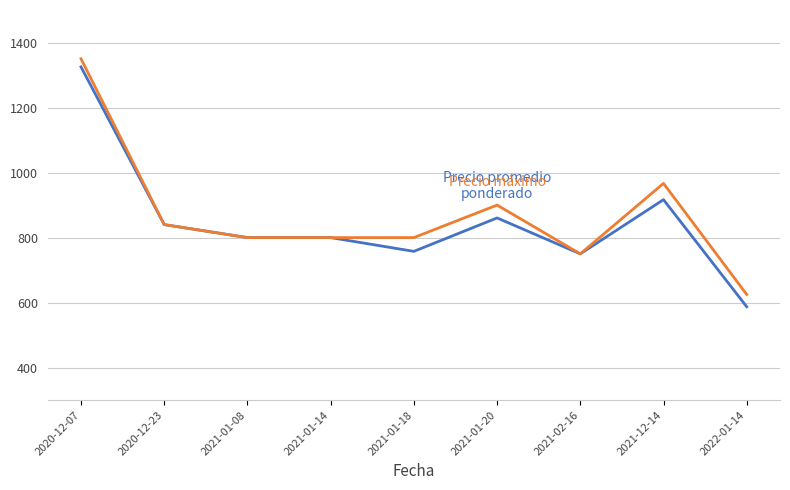

What is the label of the 4th point from the left?

2021-01-14